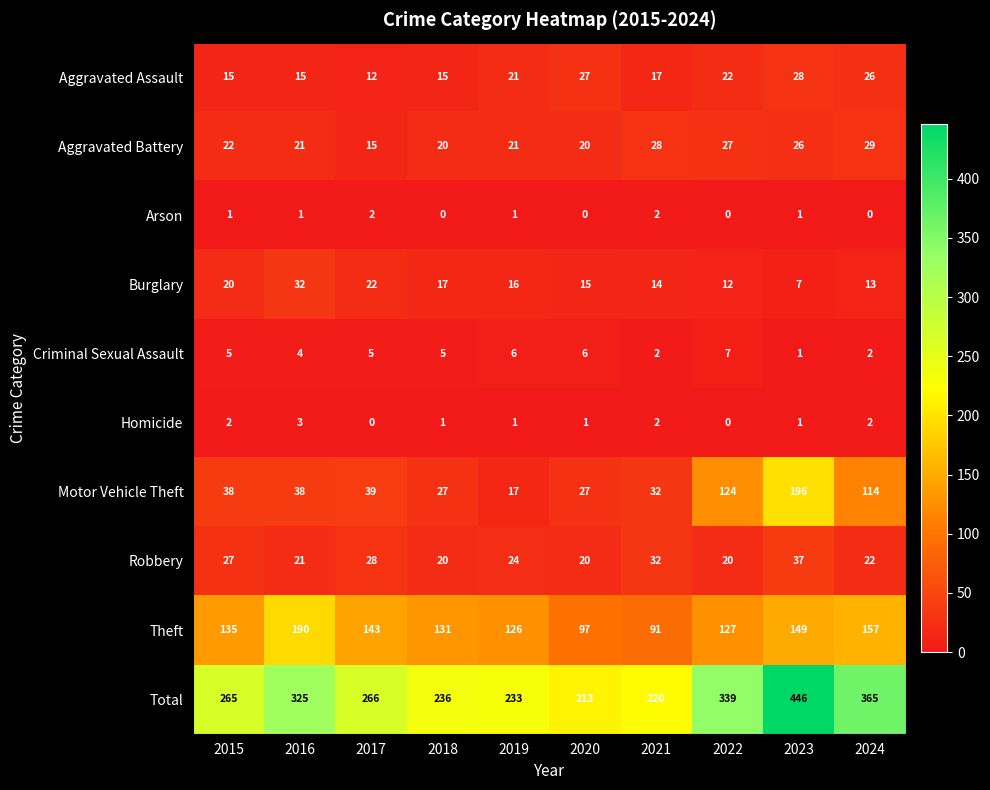

How many data points does each series have?

10